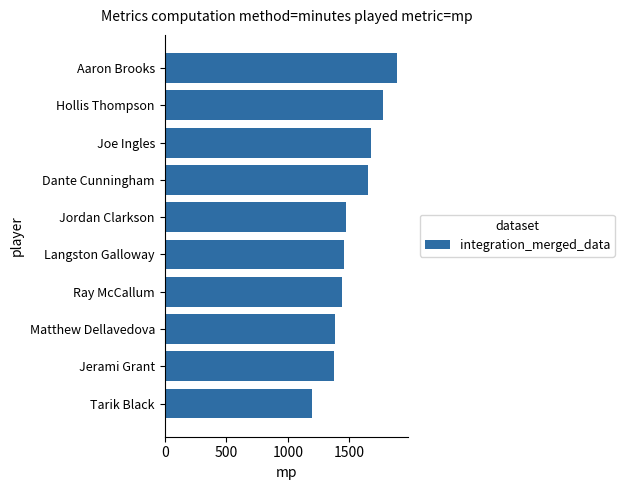

True or false: the data shows 1457 at Langston Galloway.

True